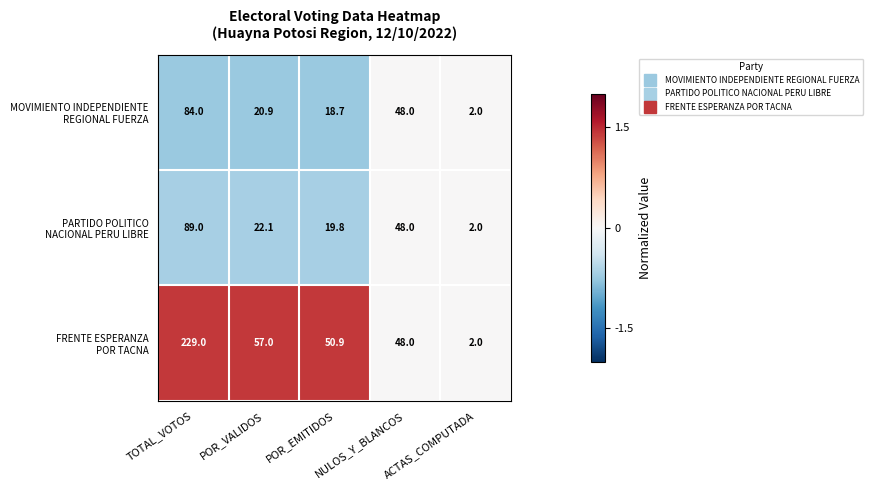

What is the difference between the highest and lowest values at TOTAL_VOTOS?

145.0